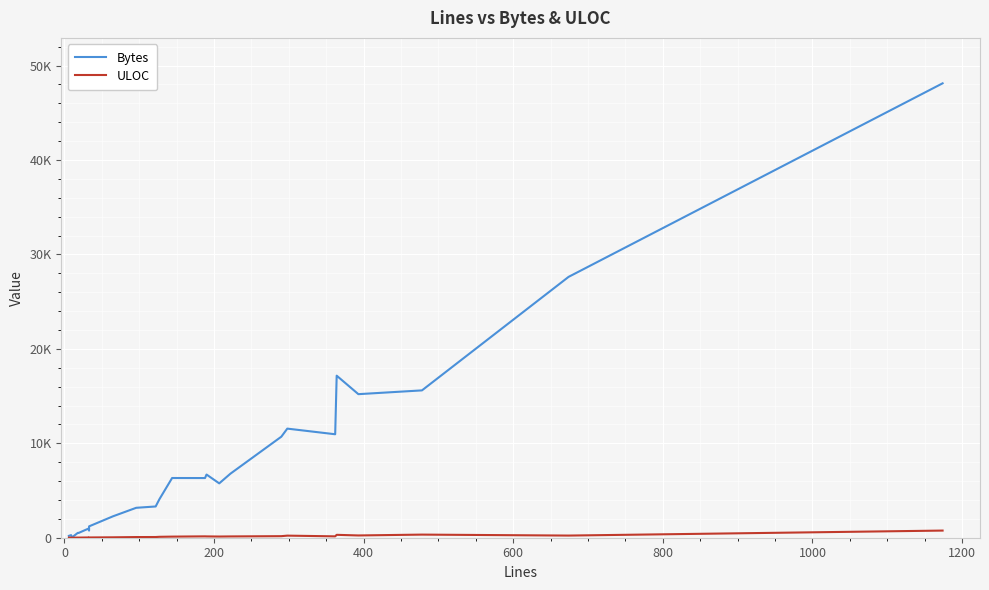

What is the average value of the ULOC series?

139